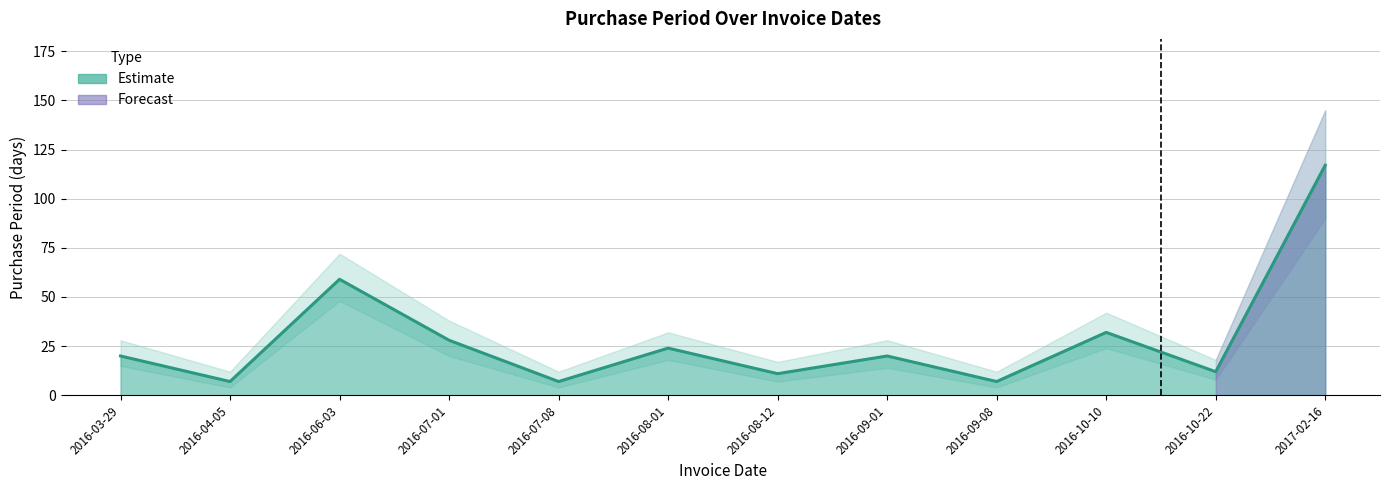

How many points are lower than both their immediate neighbors (excluding endpoints)?

5